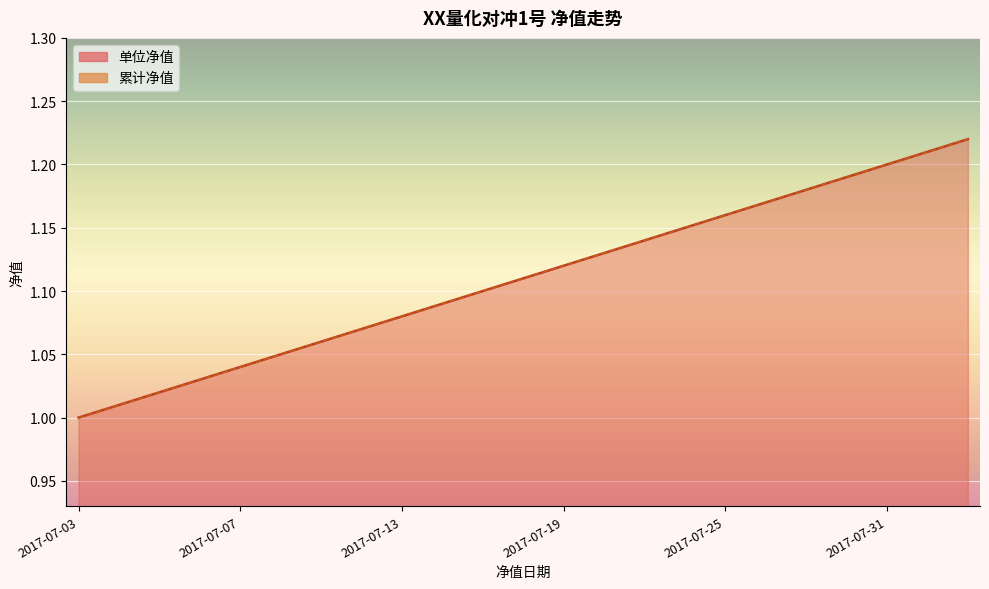

Which series has the largest total across all categories?

单位净值